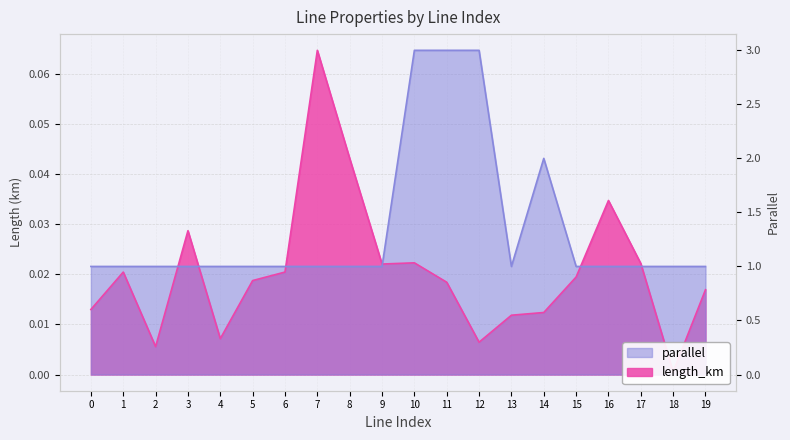

How many times do length_km and parallel cross each other?

6